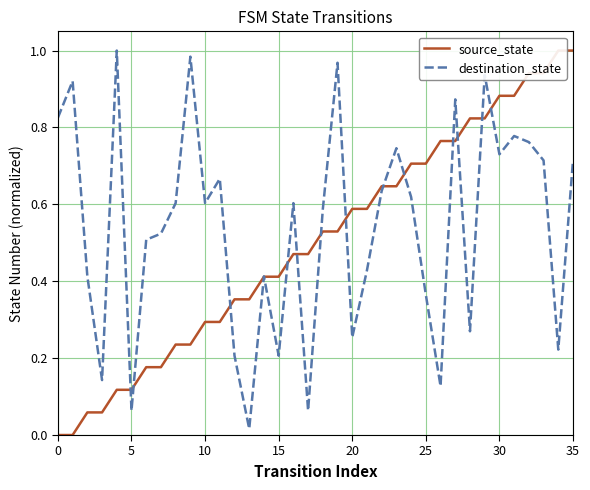

Does the chart have visible grid lines?

Yes